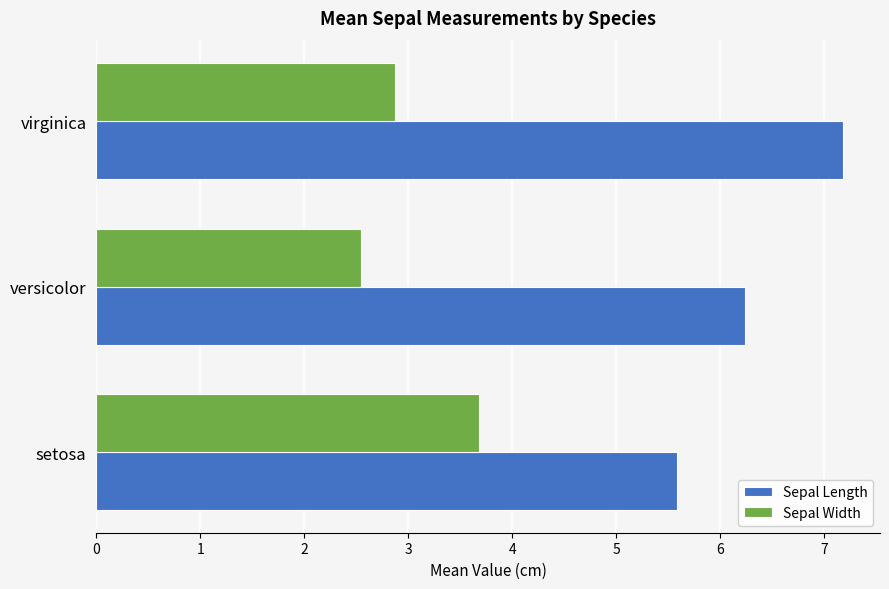

What is the highest value of the Sepal Width series?

3.7